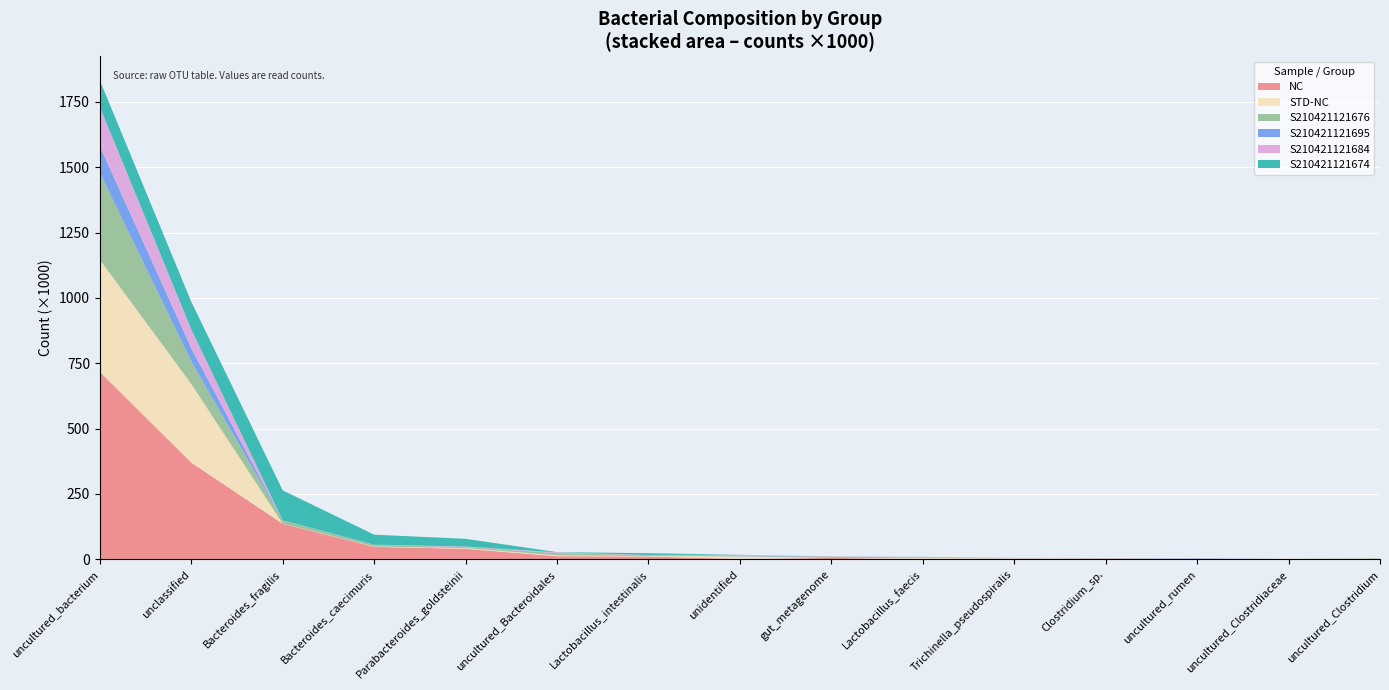

Reading left to right, extract all data points from this chart.

NC: 717361	370147	136186	47957	40210	12123	10906	1647	5547	849	201	2780	29	0	1554
STD-NC: 429137	301118	718	1381	2734	3562	1892	9541	96	4736	3288	590	2162	2082	518
S210421121676: 332750	86256	12129	6004	3789	8018	3203	421	5547	353	201	184	29	0	1554
S210421121695: 101415	50663	125	547	398	75	208	2938	19	1331	352	414	1571	0	80
S210421121684: 150292	72228	501	291	2038	3037	490	3119	5	1739	1483	145	0	0	300
S210421121674: 101562	105252	114211	38207	29395	747	6851	69	0	496	0	24	0	0	0